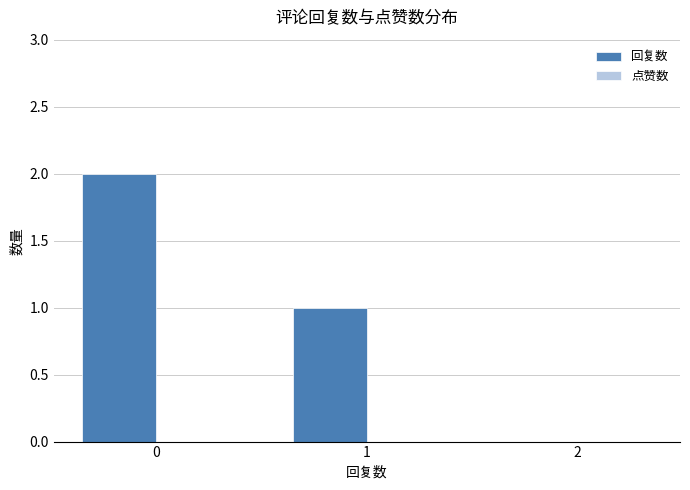

The chart shows a value of 1 at 1. True or false?

True